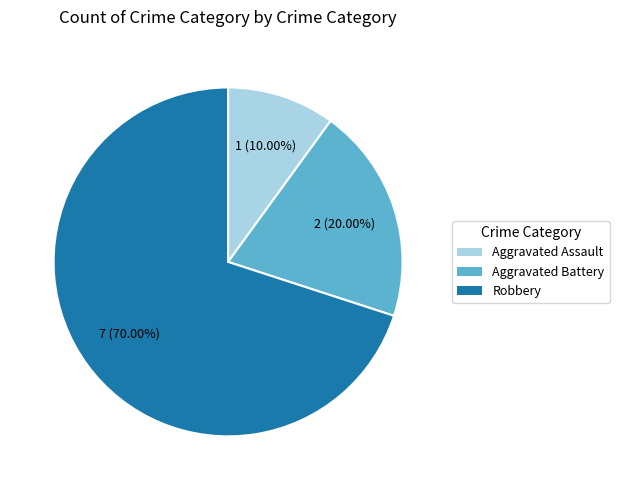

What percentage is NOT represented by Robbery?

30.0%